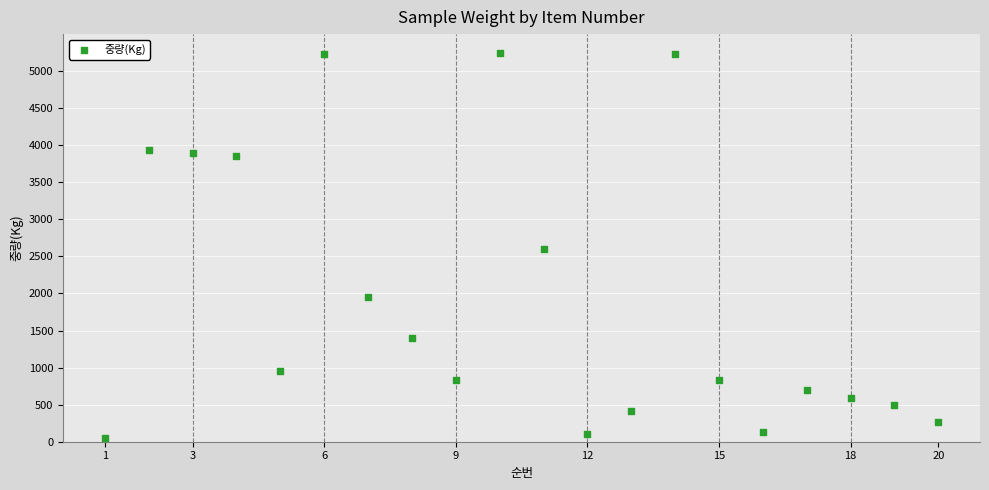

What is the range of Y values (max minus min)?

5192